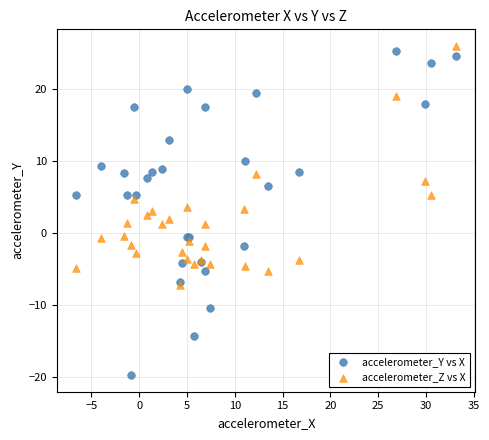

Which series has the widest spread of Y values?

accelerometer_Y vs X